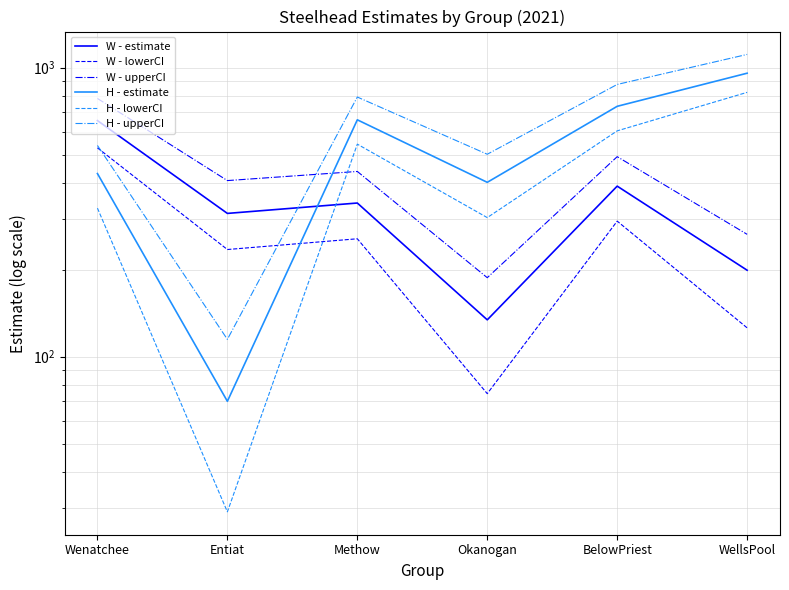

Reading right to left, what are all the values shown in this chart?

W - estimate: WellsPool=199.0	BelowPriest=389.0	Okanogan=134.0	Methow=340.0	Entiat=313.0	Wenatchee=656.0
W - lowerCI: WellsPool=125.7	BelowPriest=294.3	Okanogan=74.4	Methow=255.7	Entiat=234.7	Wenatchee=527.8
W - upperCI: WellsPool=264.9	BelowPriest=492.0	Okanogan=187.5	Methow=437.3	Entiat=406.6	Wenatchee=782.4
H - estimate: WellsPool=957.0	BelowPriest=735.0	Okanogan=401.0	Methow=660.0	Entiat=70.0	Wenatchee=430.0
H - lowerCI: WellsPool=821.5	BelowPriest=604.4	Okanogan=302.7	Methow=543.6	Entiat=29.0	Wenatchee=326.4
H - upperCI: WellsPool=1111.5	BelowPriest=875.0	Okanogan=501.6	Methow=791.4	Entiat=114.7	Wenatchee=538.0